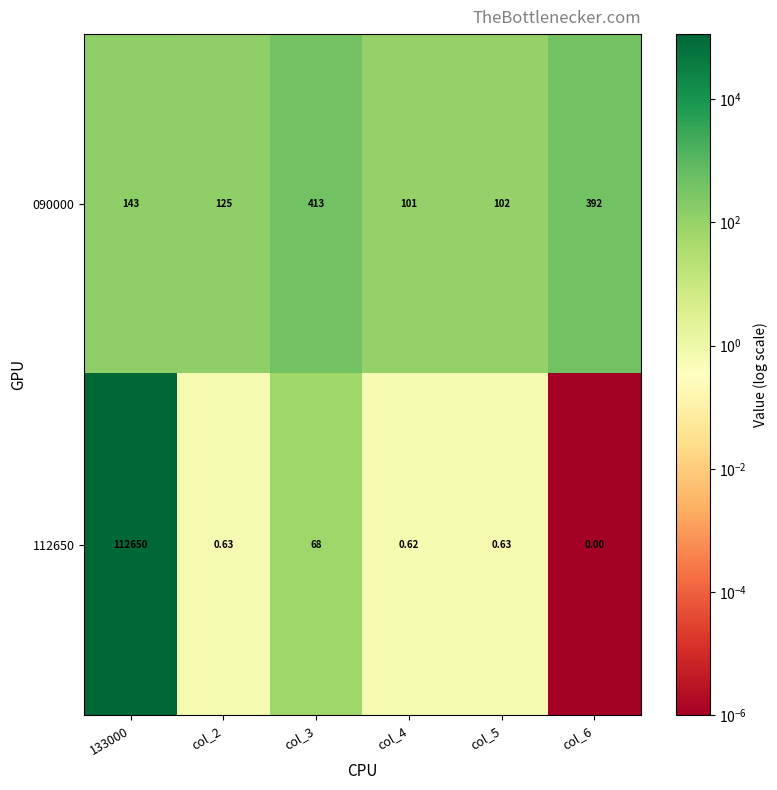

At how many categories does at least one series exceed 88523?

1